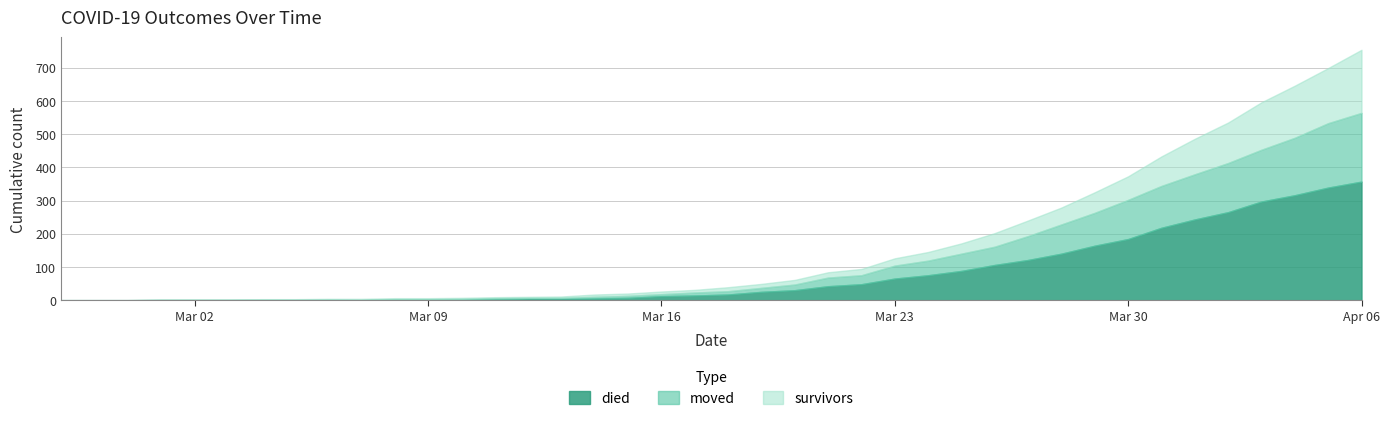

At which category is the sum across all series the highest?

Apr 06